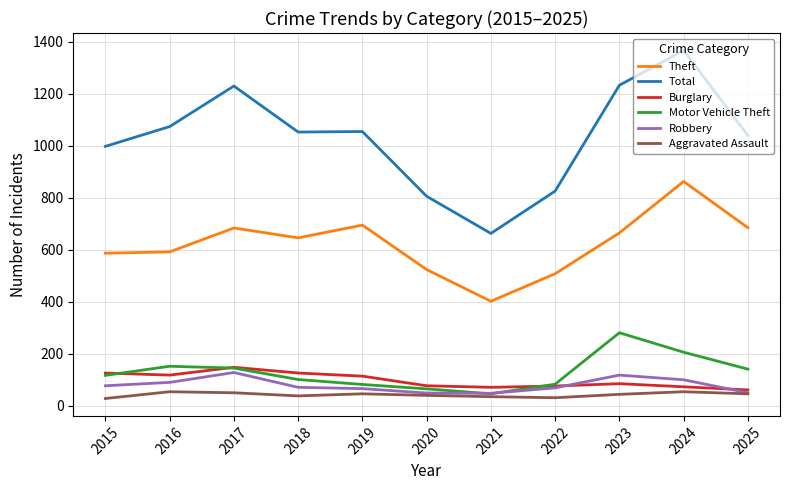

True or false: Burglary has more than 1 points higher than both neighbors.

True